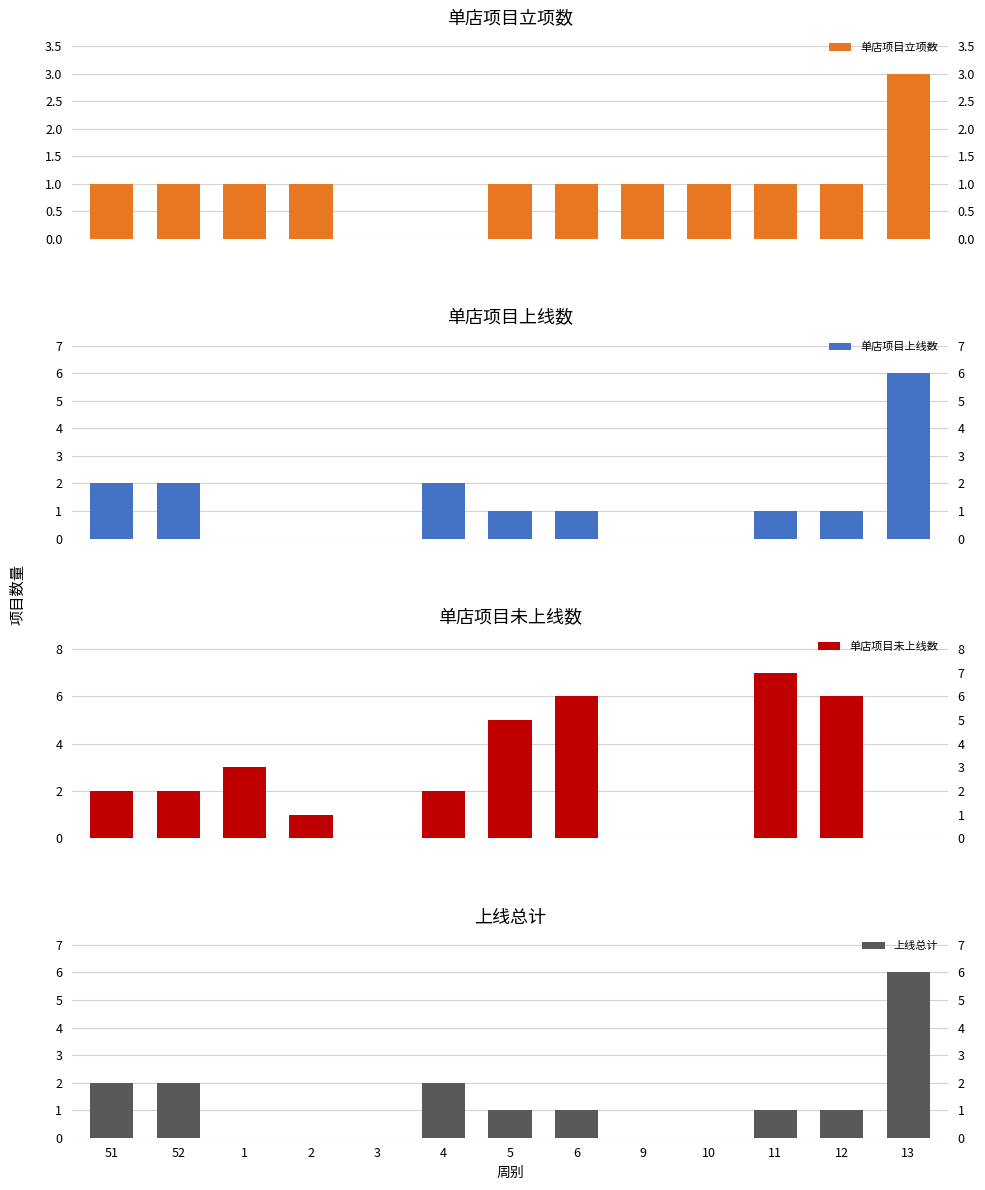

At which category is the sum across all series the highest?

13